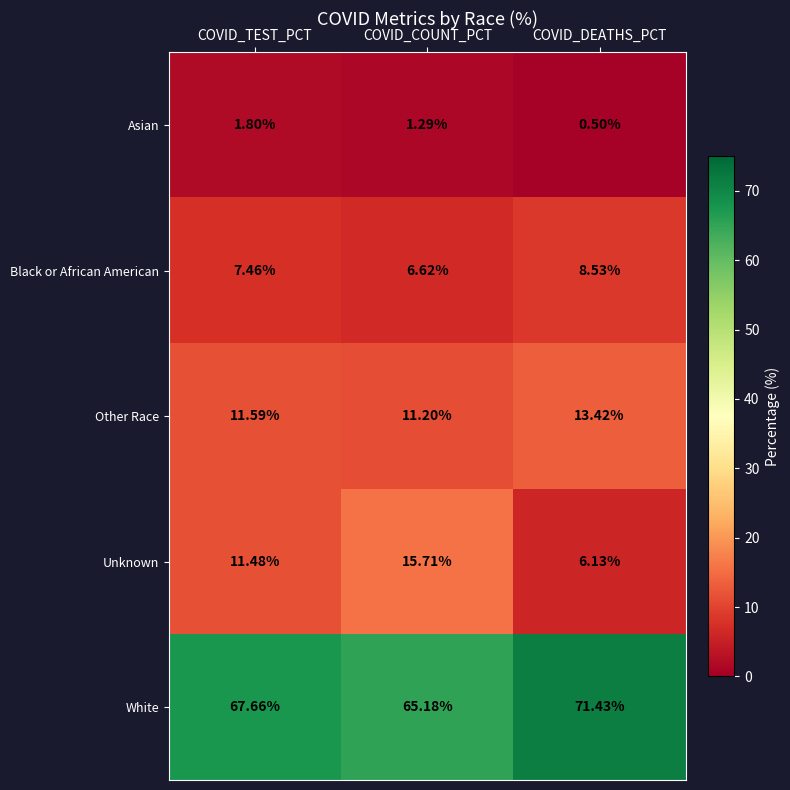

Which series has the largest range (max minus min)?

Unknown